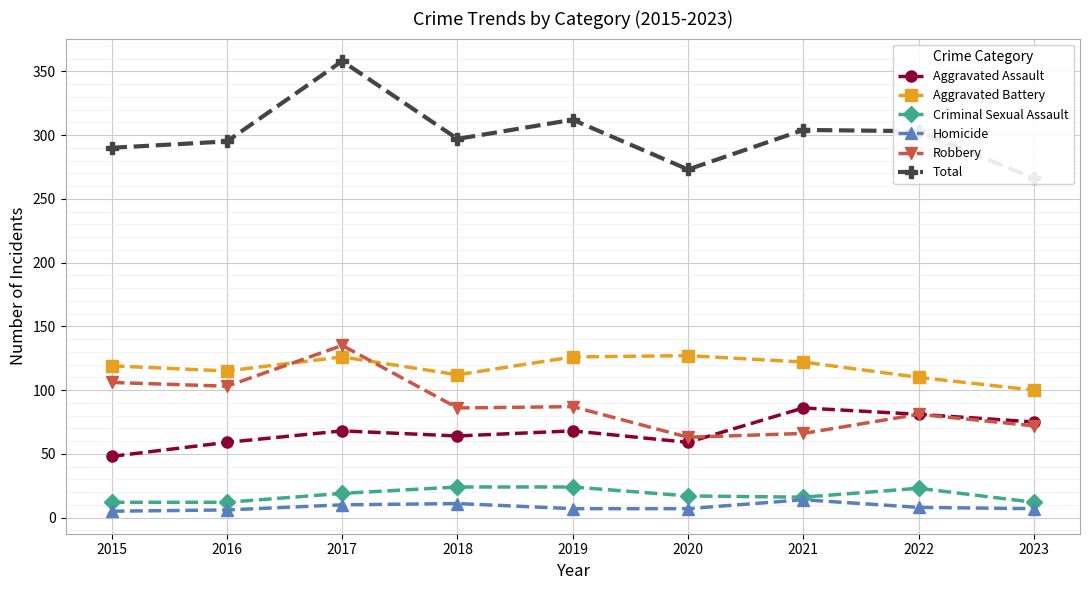

At which category is the sum across all series the highest?

2017